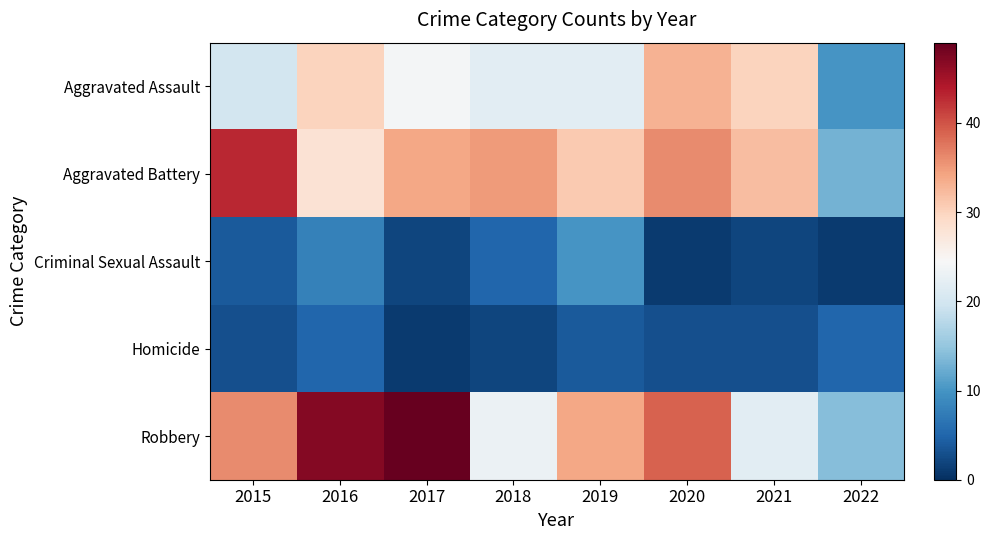

Count the number of data series in this chart.

5